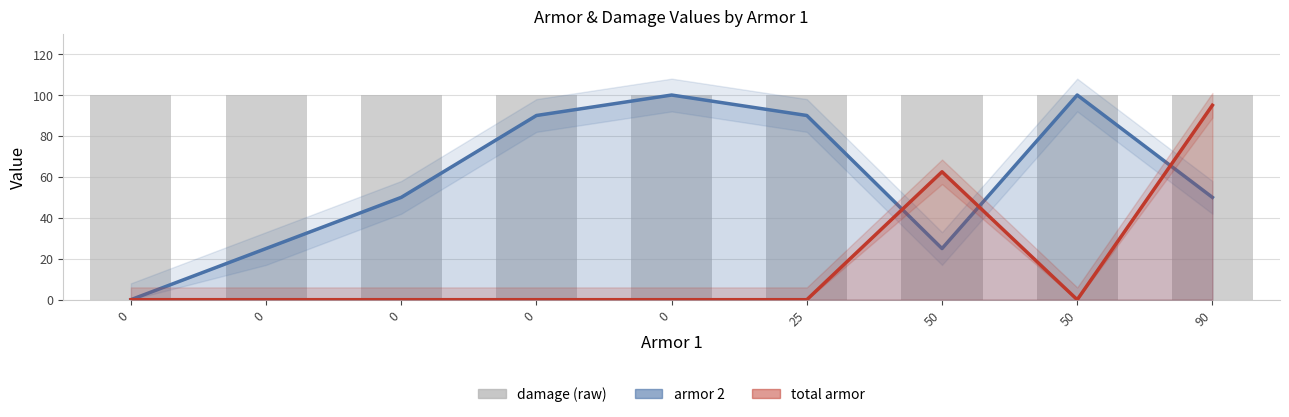

What are all the series names shown in the legend?

armor 2, total armor, damage (raw)